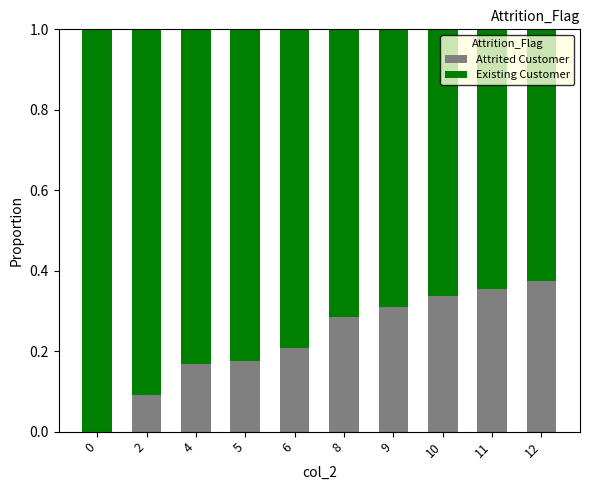

How many distinct data groups are displayed?

2